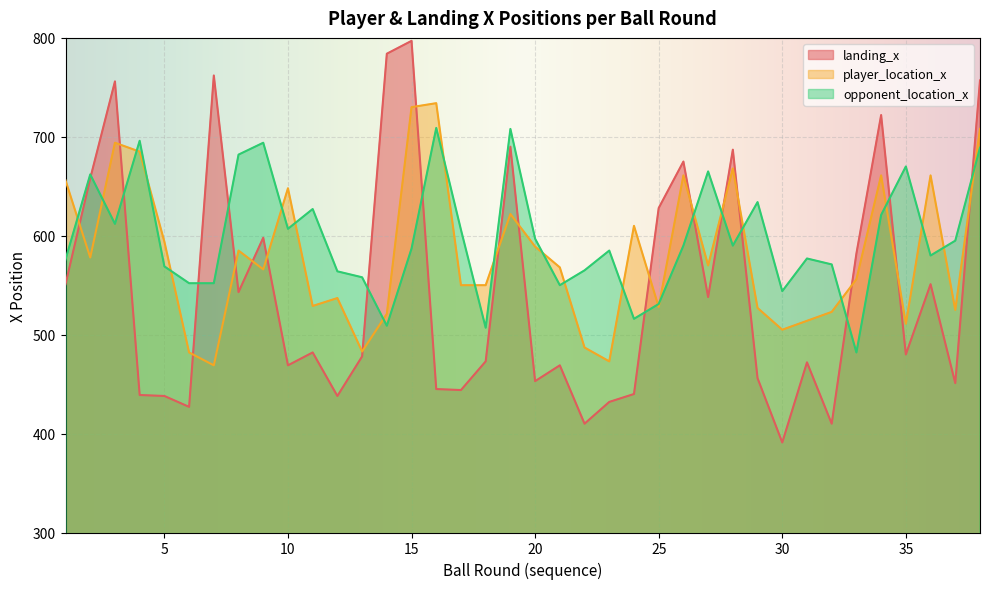

Between which two adjacent categories do landing_x and player_location_x first intersect?

1 and 2